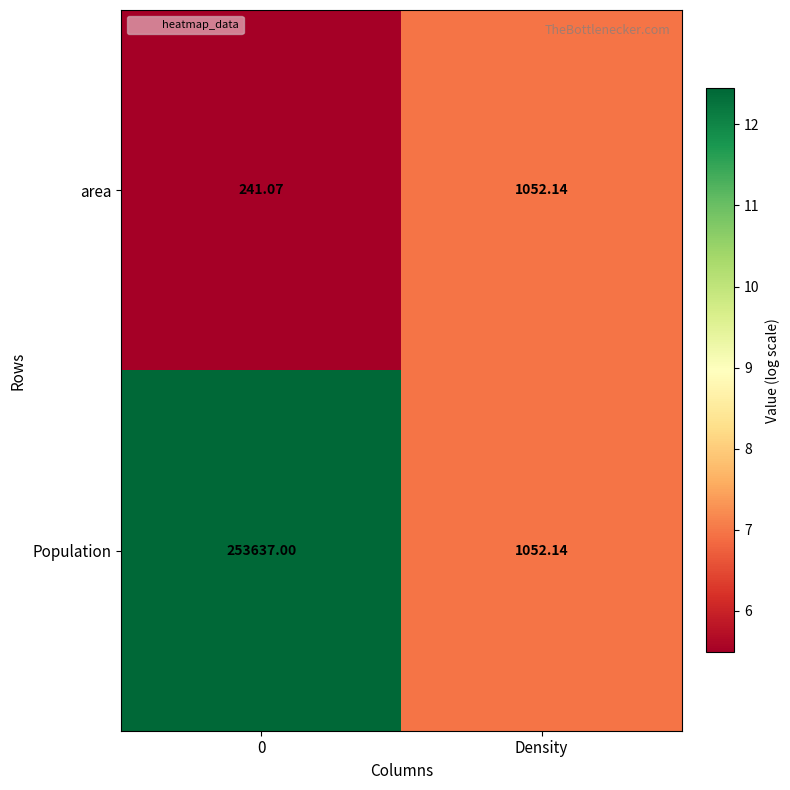

List the series in order of their peak value, highest first.

Population, area